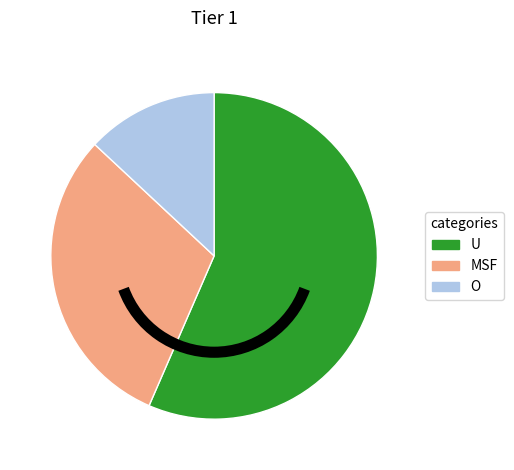

Does MSF account for over 50% of the chart?

No